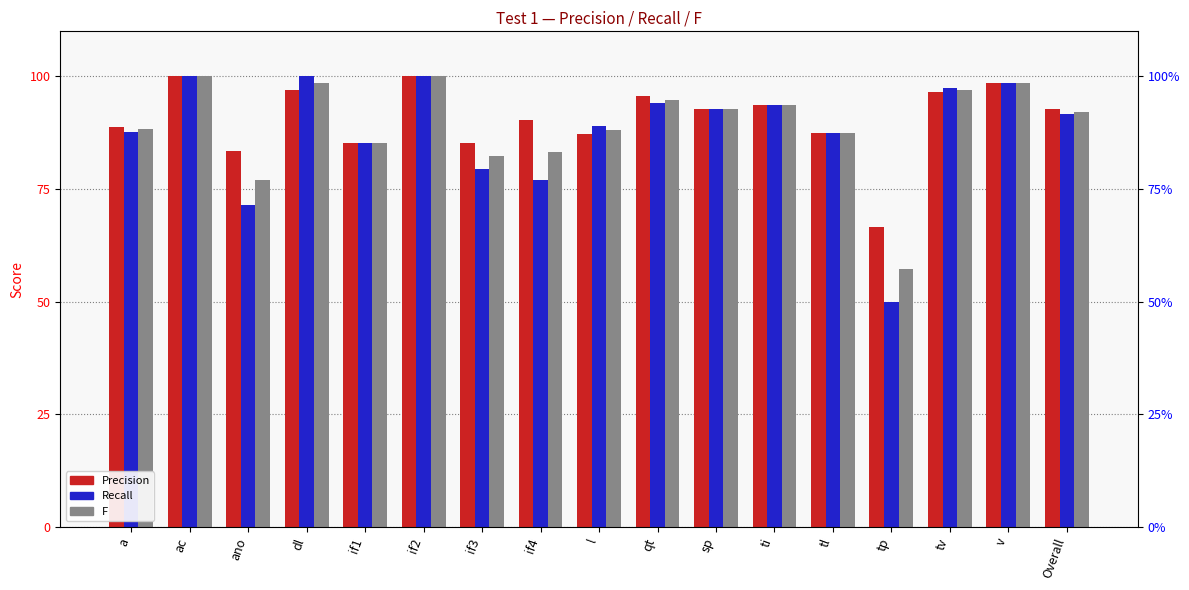

What is the sum of the Precision values at if4 and ac?

1.9